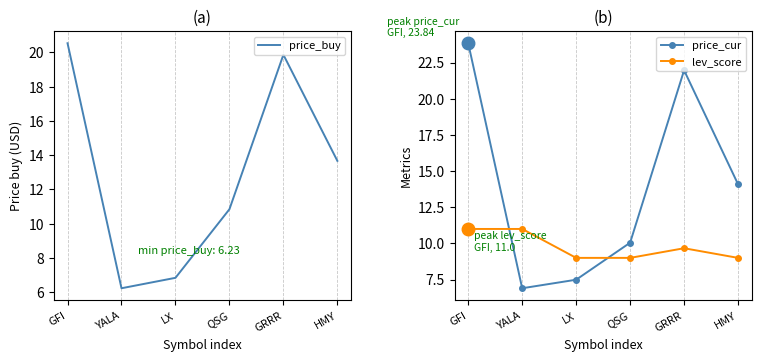

Between HMY and LX, which is larger?

HMY